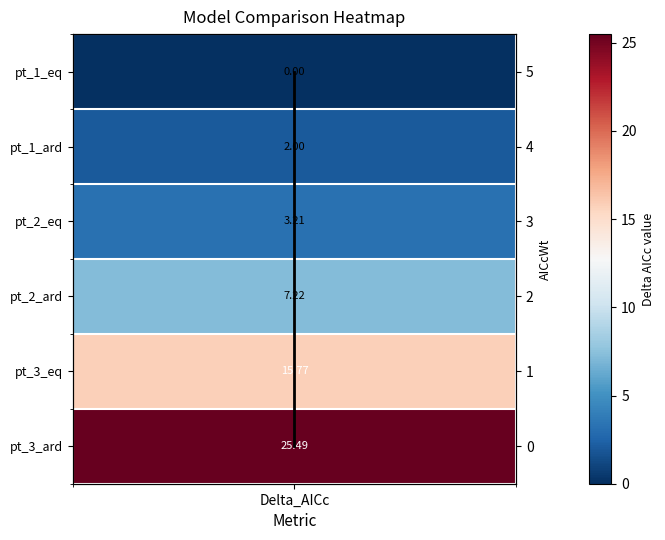

Where does the data first go above 3?

Delta_AICc